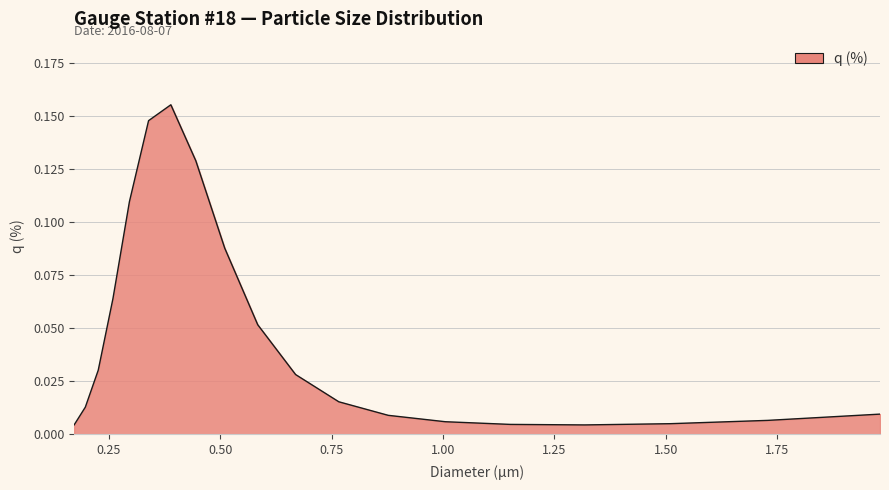

At which category does the data reach its first local peak?

0.389